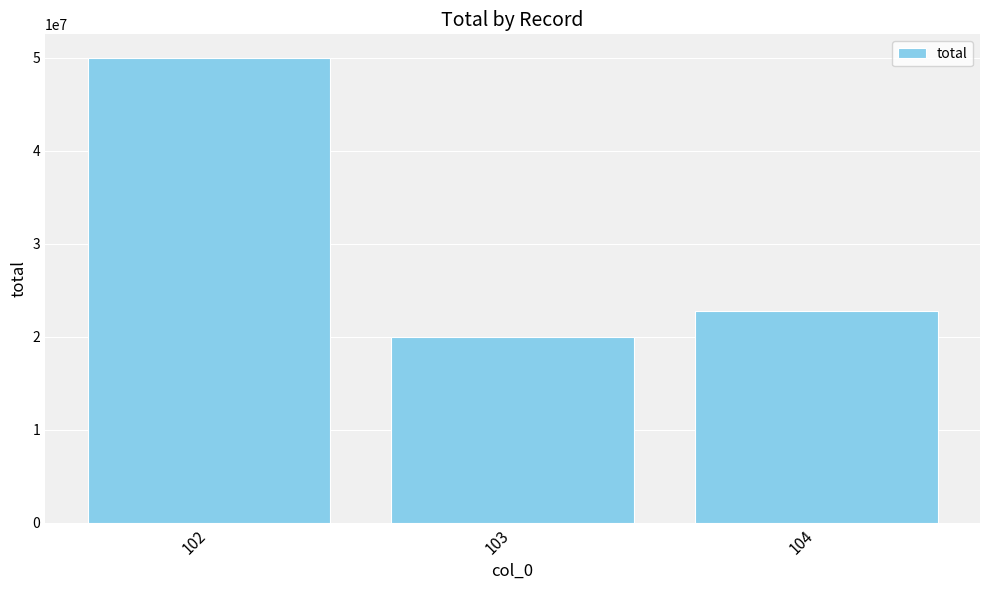

At which label is the value closest to 35000000?

104